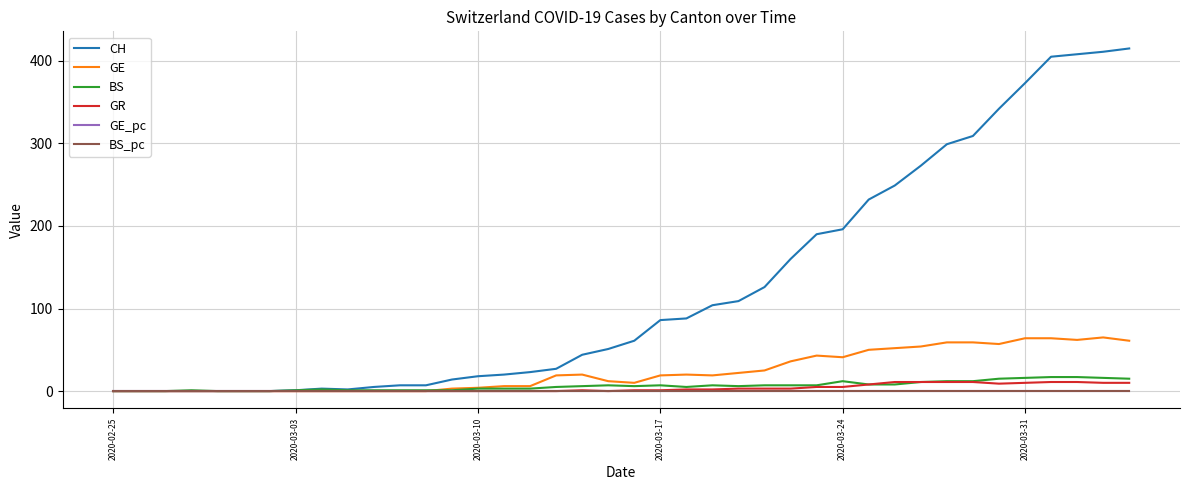

How many lines are shown in the chart?

6